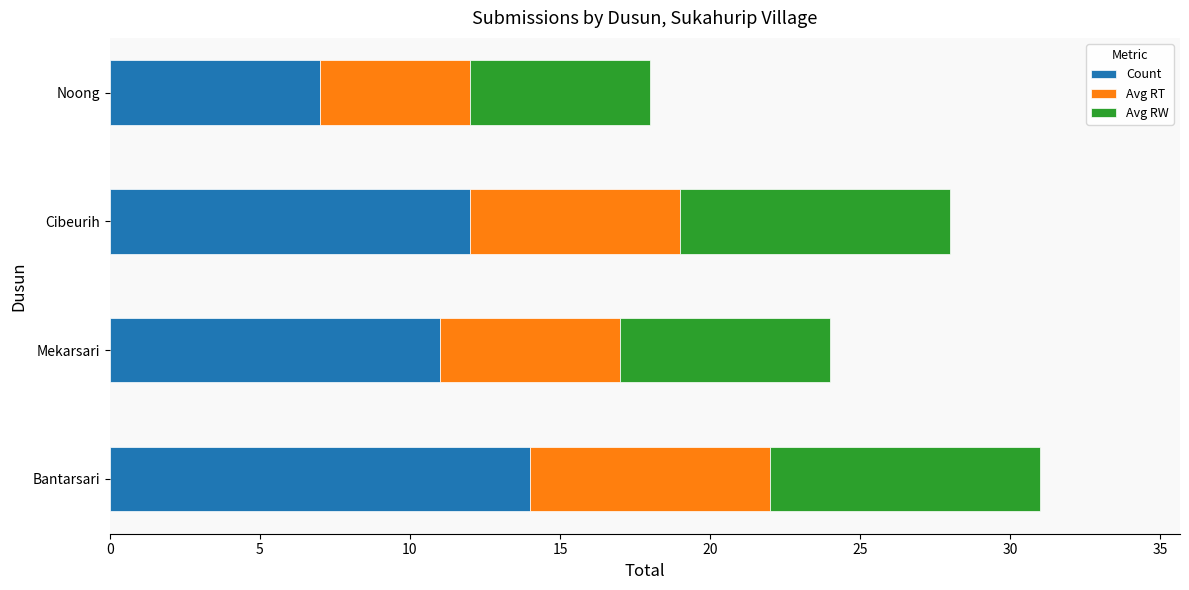

The Count series shows 15 at Mekarsari. True or false?

False